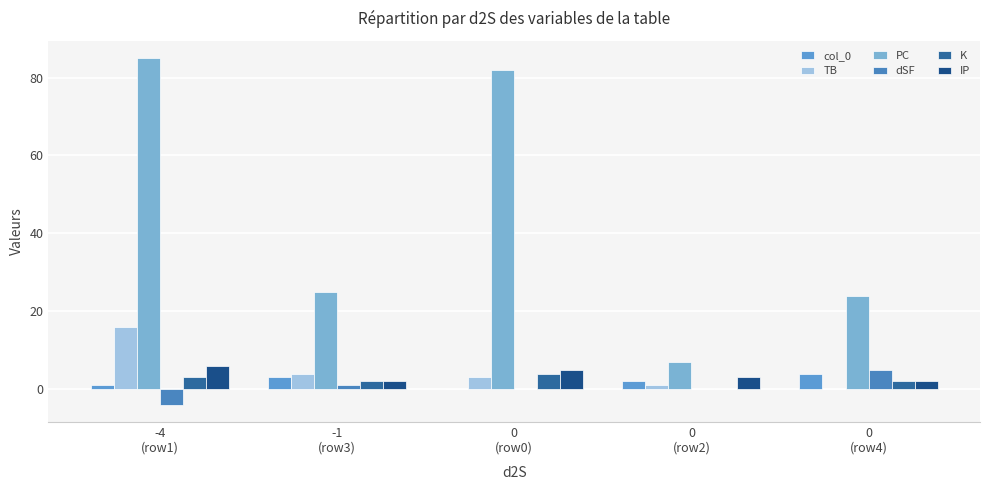

Where does the dSF series first go above 0?

-1
(row3)